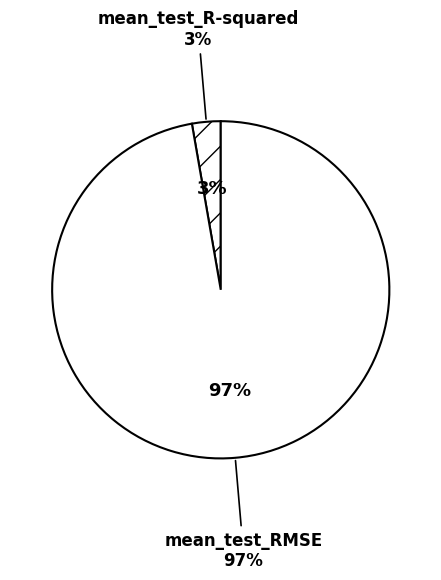

What is the total percentage of mean_test_RMSE and mean_test_R-squared?

100.0%